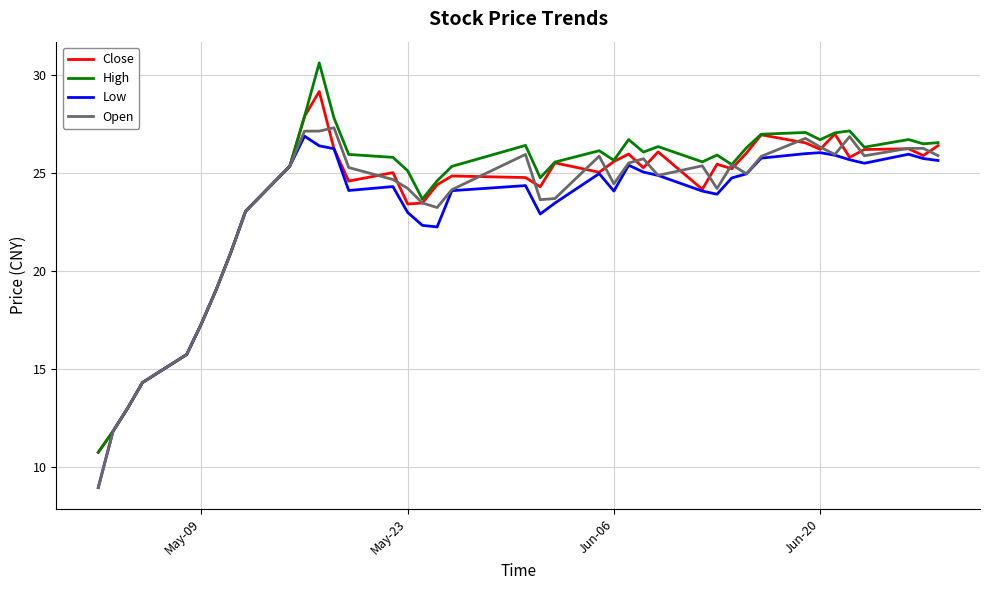

Which series ends up on top after the final intersection of Open and Close?

Close